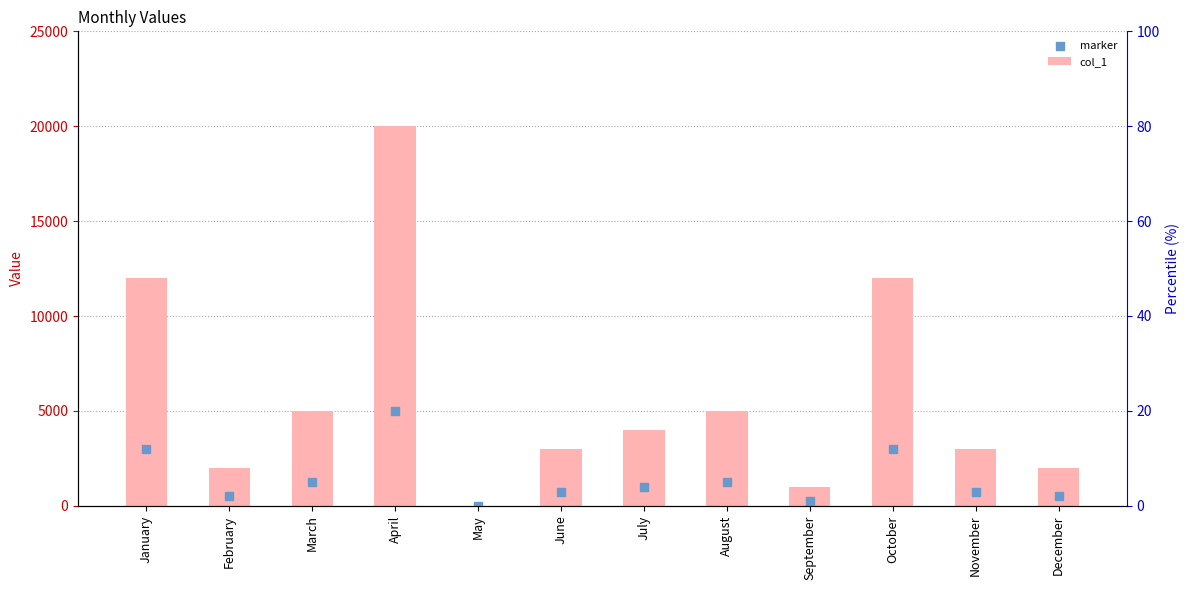

Which series contains the lowest Y value?

col_1